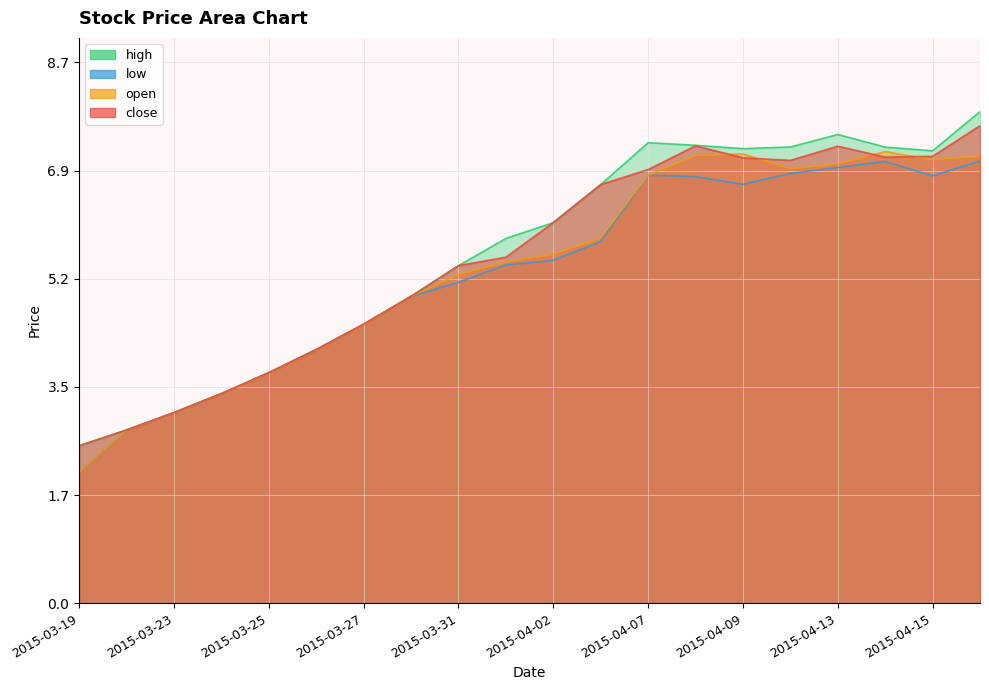

At which label does high reach its peak?

2015-04-16